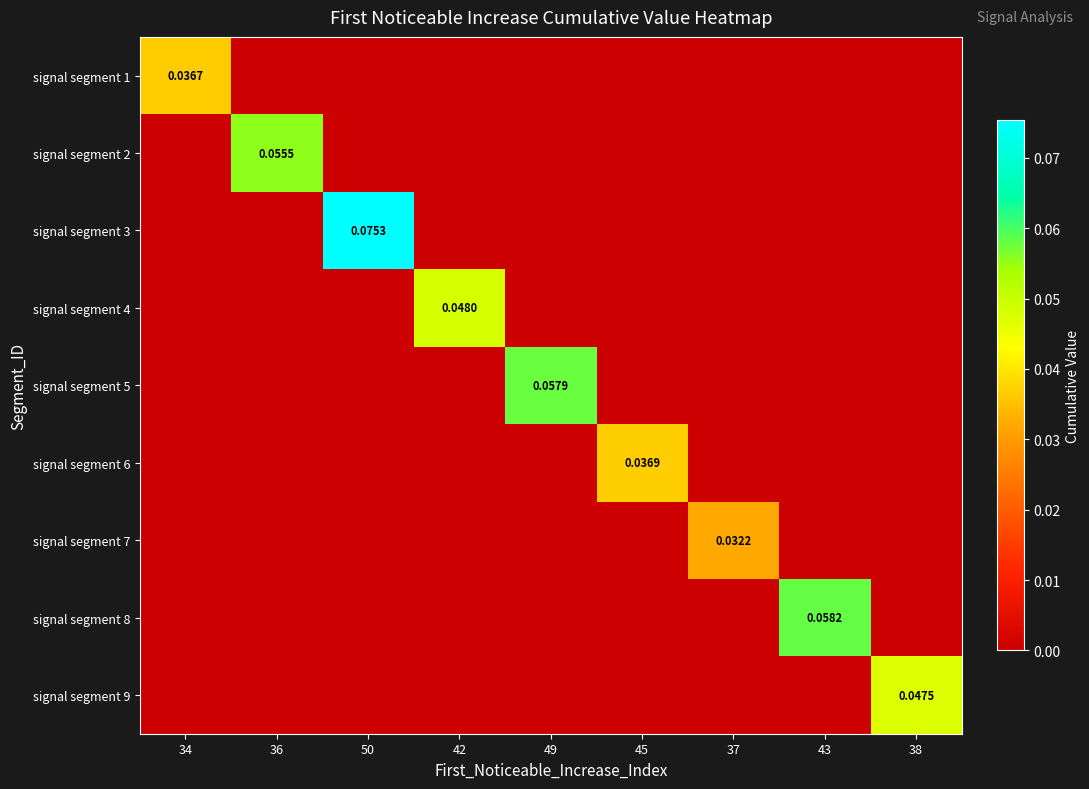

Which series changed the most between 49 and 45?

signal segment 5